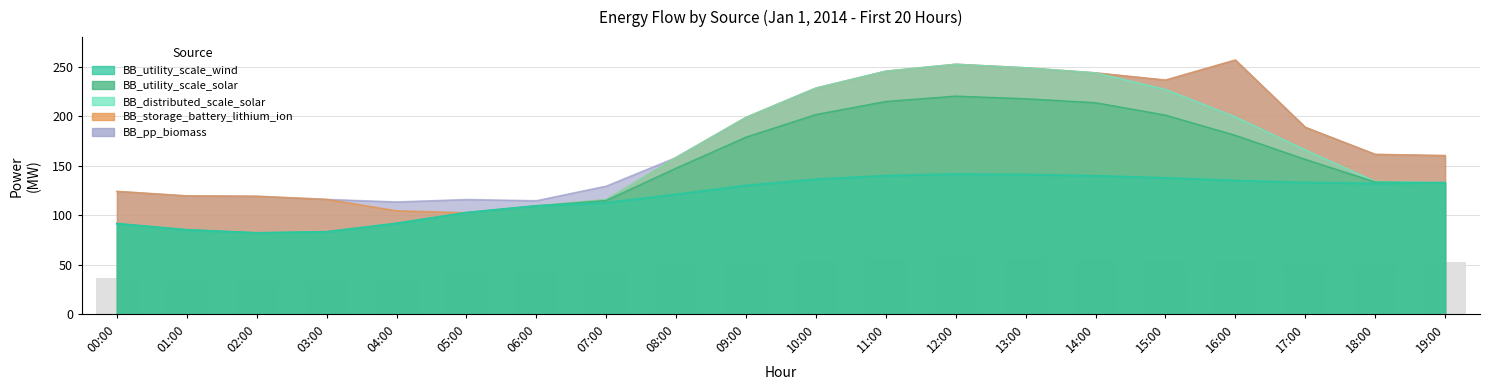

Count the number of data series in this chart.

5